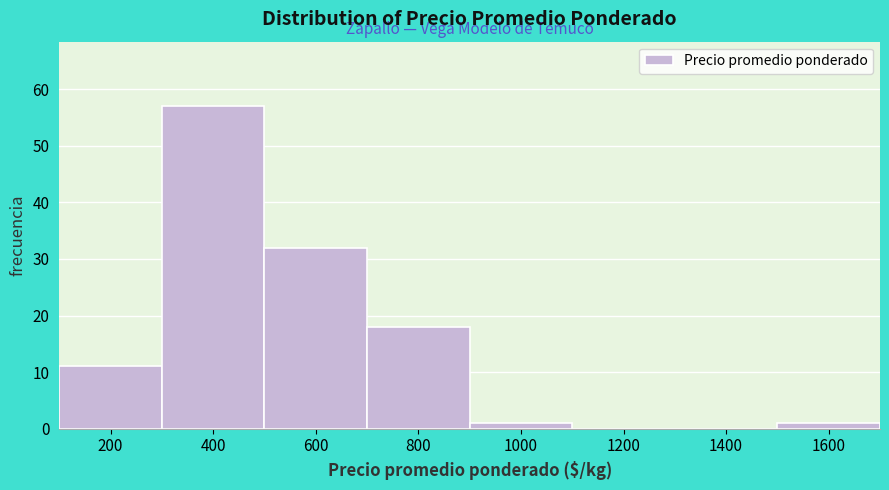

Reading left to right, extract all data points from this chart.

200=11	400=57	600=32	800=18	1000=1	1200=0	1400=0	1600=1